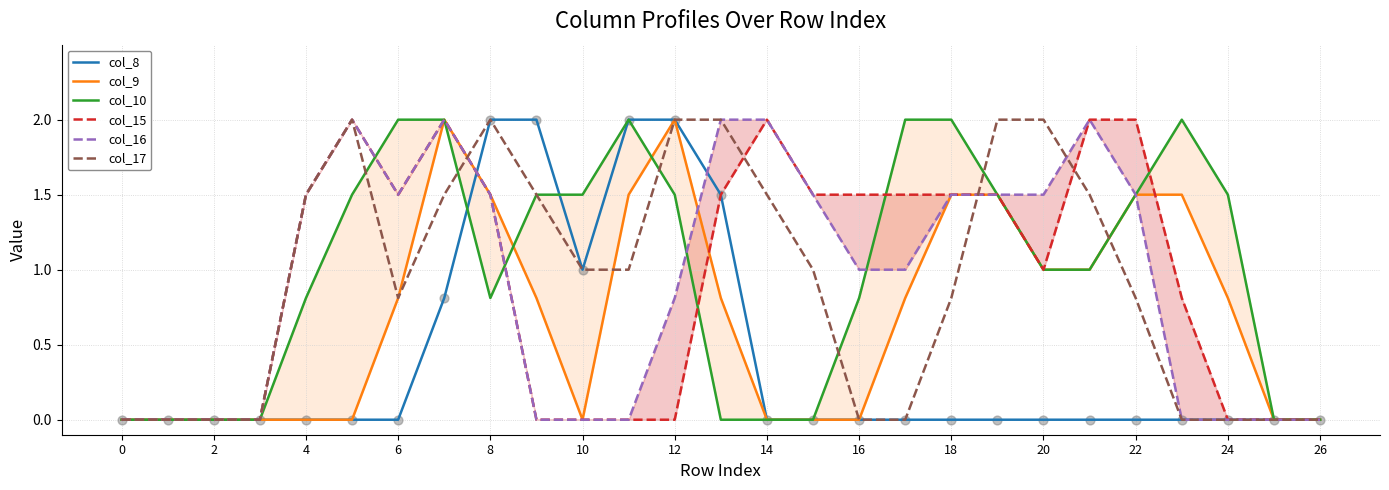

What is the maximum value for col_8?

2.0